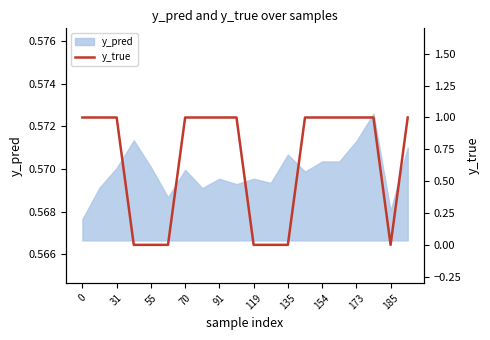

The value at 17 is 0. True or false?

False